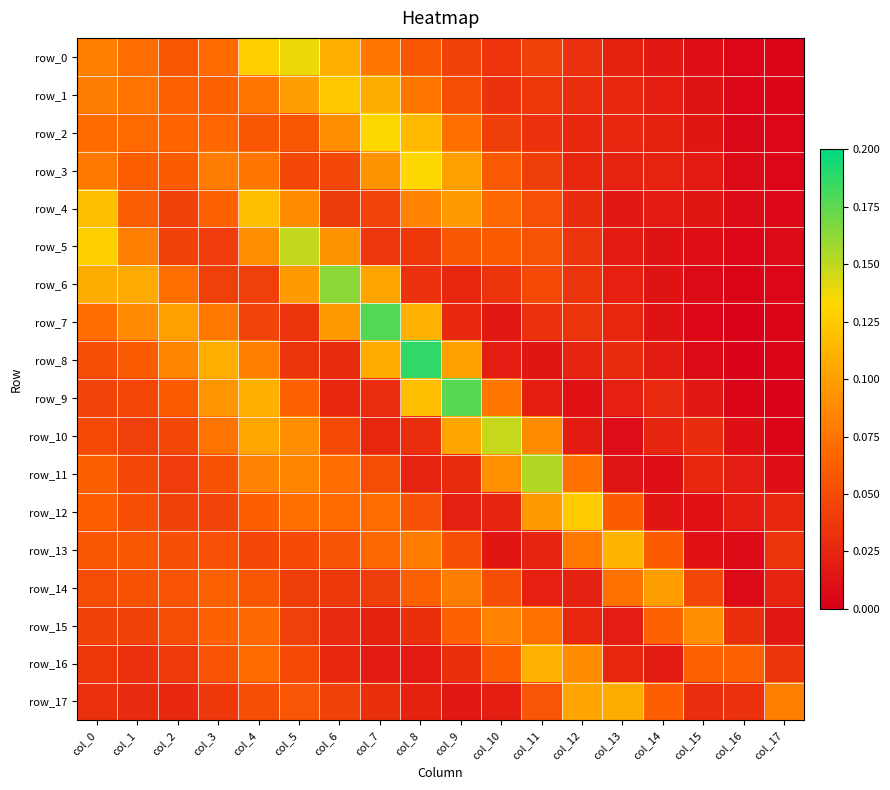

Reading left to right, transcribe all the data shown in this chart.

row_0: 0.1	0.1	0.1	0.1	0.1	0.1	0.1	0.1	0.1	0.0	0.0	0.0	0.0	0.0	0.0	0.0	0.0	0.0
row_1: 0.1	0.1	0.1	0.1	0.1	0.1	0.1	0.1	0.1	0.1	0.0	0.0	0.0	0.0	0.0	0.0	0.0	0.0
row_2: 0.1	0.1	0.1	0.1	0.1	0.1	0.1	0.1	0.1	0.1	0.0	0.0	0.0	0.0	0.0	0.0	0.0	0.0
row_3: 0.1	0.1	0.1	0.1	0.1	0.0	0.0	0.1	0.1	0.1	0.1	0.0	0.0	0.0	0.0	0.0	0.0	0.0
row_4: 0.1	0.1	0.0	0.1	0.1	0.1	0.0	0.0	0.1	0.1	0.1	0.1	0.0	0.0	0.0	0.0	0.0	0.0
row_5: 0.1	0.1	0.0	0.0	0.1	0.1	0.1	0.0	0.0	0.1	0.1	0.1	0.0	0.0	0.0	0.0	0.0	0.0
row_6: 0.1	0.1	0.1	0.0	0.0	0.1	0.2	0.1	0.0	0.0	0.0	0.0	0.0	0.0	0.0	0.0	0.0	0.0
row_7: 0.1	0.1	0.1	0.1	0.0	0.0	0.1	0.2	0.1	0.0	0.0	0.0	0.0	0.0	0.0	0.0	0.0	0.0
row_8: 0.1	0.1	0.1	0.1	0.1	0.0	0.0	0.1	0.2	0.1	0.0	0.0	0.0	0.0	0.0	0.0	0.0	0.0
row_9: 0.0	0.0	0.1	0.1	0.1	0.1	0.0	0.0	0.1	0.2	0.1	0.0	0.0	0.0	0.0	0.0	0.0	0.0
row_10: 0.0	0.0	0.0	0.1	0.1	0.1	0.0	0.0	0.0	0.1	0.1	0.1	0.0	0.0	0.0	0.0	0.0	0.0
row_11: 0.1	0.0	0.0	0.1	0.1	0.1	0.1	0.1	0.0	0.0	0.1	0.2	0.1	0.0	0.0	0.0	0.0	0.0
row_12: 0.1	0.1	0.0	0.0	0.1	0.1	0.1	0.1	0.1	0.0	0.0	0.1	0.1	0.1	0.0	0.0	0.0	0.0
row_13: 0.1	0.1	0.1	0.1	0.0	0.0	0.1	0.1	0.1	0.1	0.0	0.0	0.1	0.1	0.1	0.0	0.0	0.0
row_14: 0.1	0.1	0.1	0.1	0.1	0.0	0.0	0.0	0.1	0.1	0.1	0.0	0.0	0.1	0.1	0.0	0.0	0.0
row_15: 0.0	0.0	0.0	0.1	0.1	0.0	0.0	0.0	0.0	0.1	0.1	0.1	0.0	0.0	0.1	0.1	0.0	0.0
row_16: 0.0	0.0	0.0	0.1	0.1	0.0	0.0	0.0	0.0	0.0	0.1	0.1	0.1	0.0	0.0	0.1	0.1	0.0
row_17: 0.0	0.0	0.0	0.0	0.1	0.1	0.0	0.0	0.0	0.0	0.0	0.1	0.1	0.1	0.1	0.0	0.0	0.1